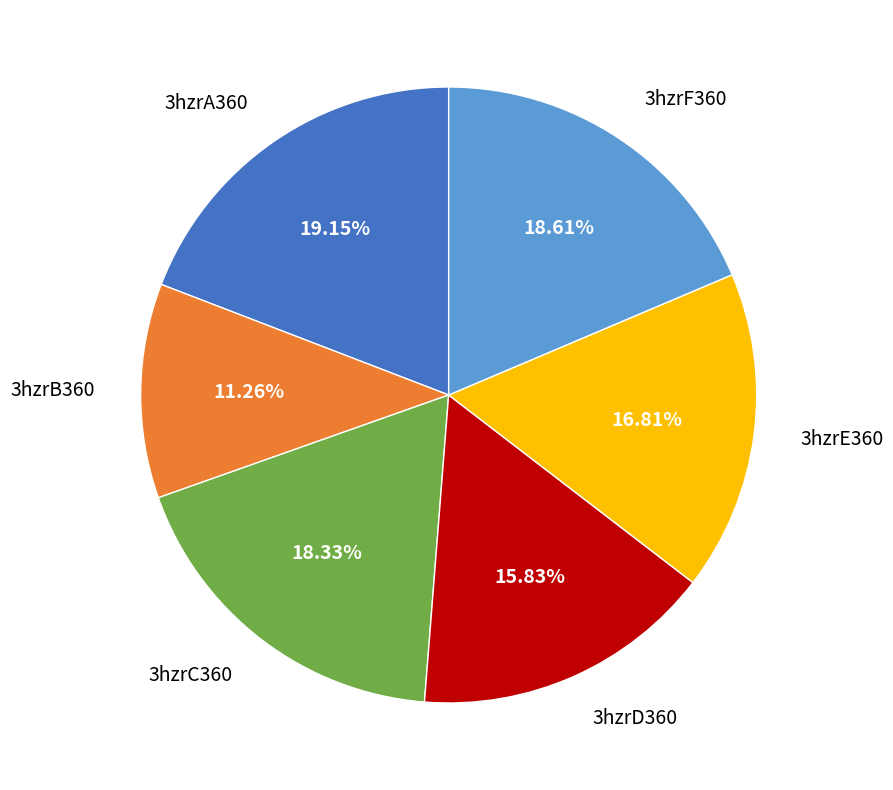

Is there any slice that represents more than half of the pie?

No